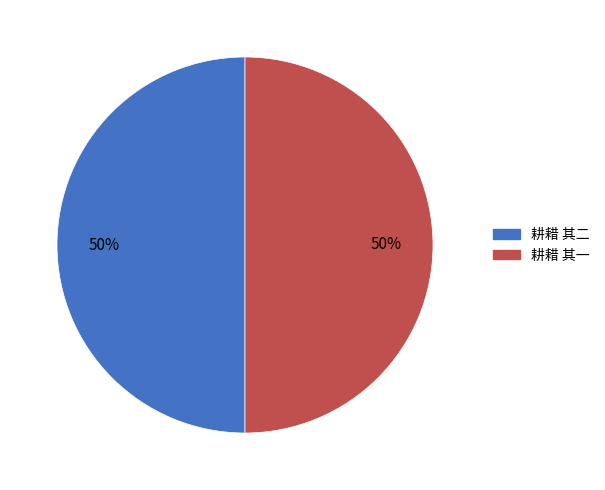

To the nearest percent, what is the average slice percentage?

50%